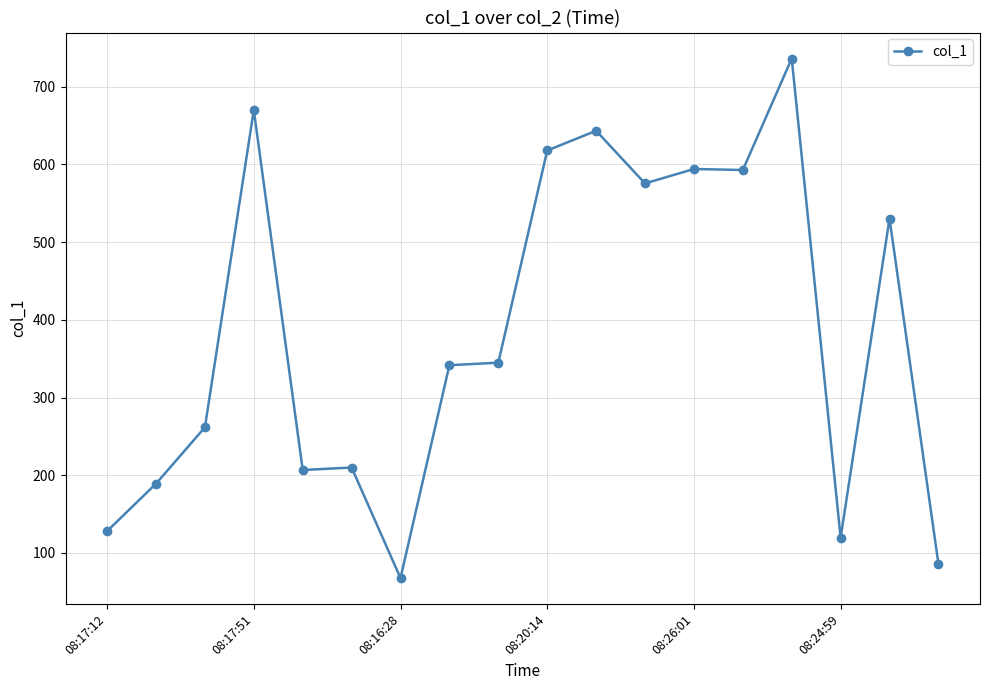

What is the value of the 5th point from the left?

206.7